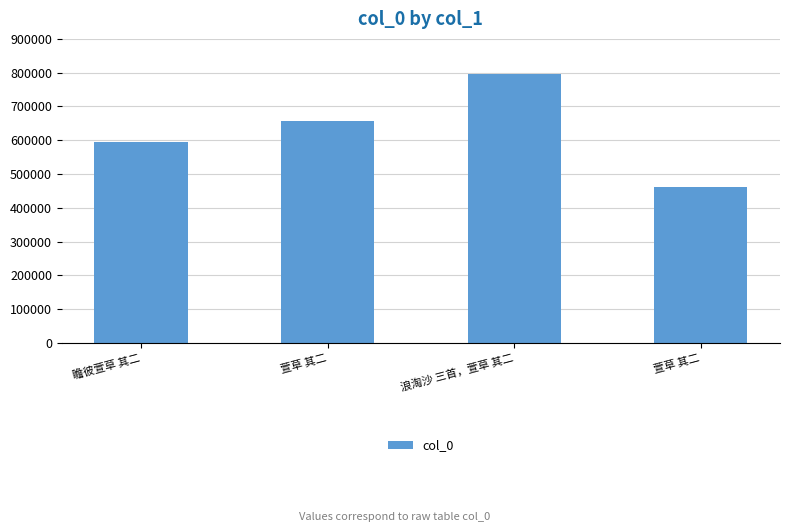

How many categories are shown in the chart?

4